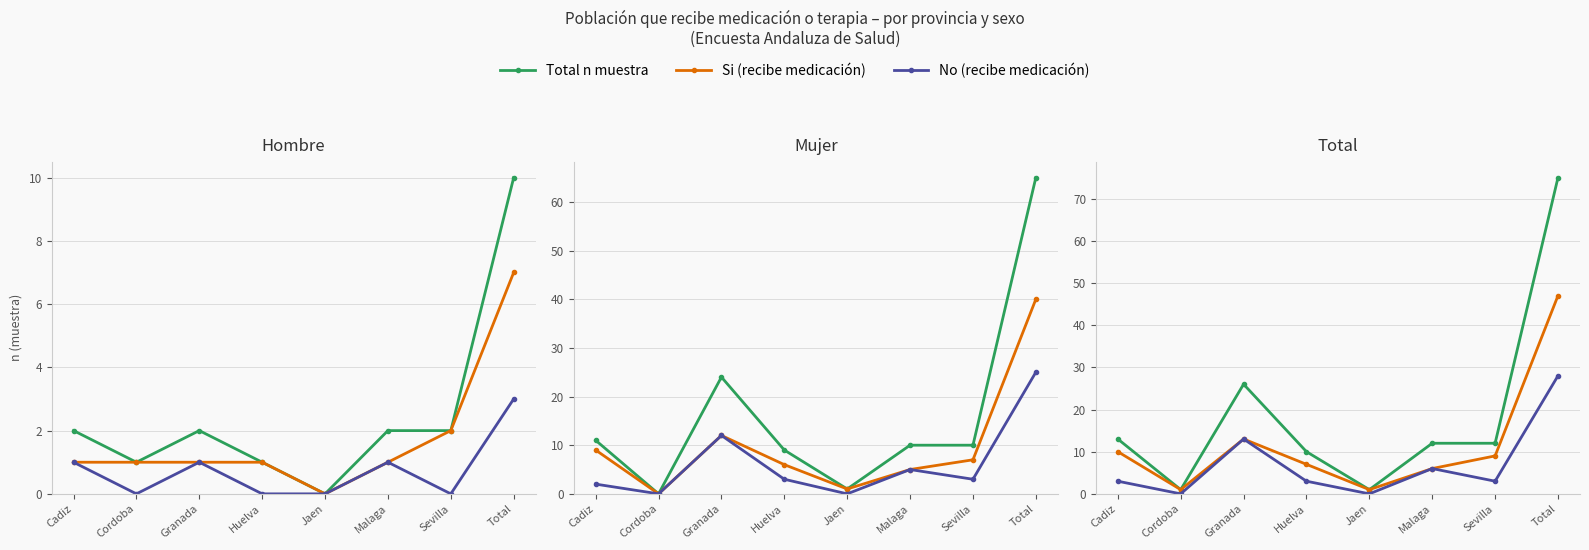

What position from the right is Total?

1